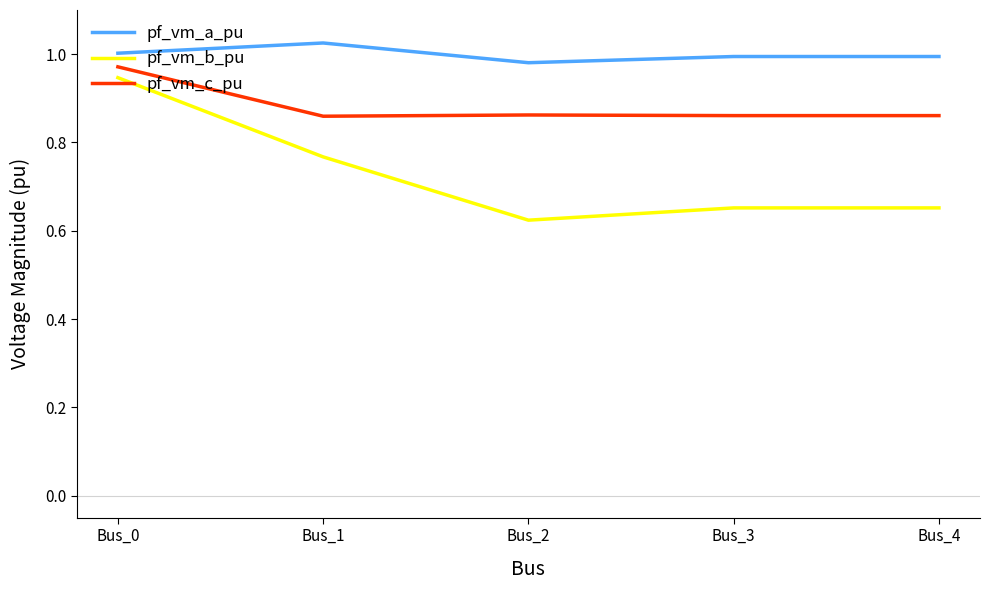

At how many categories does at least one series exceed 0?

5